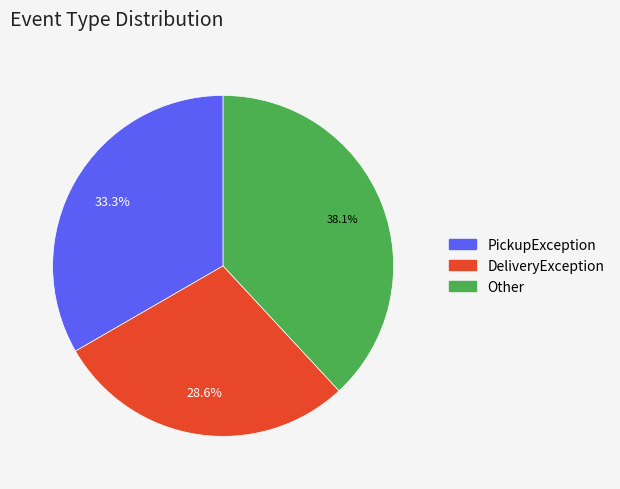

Does any single category account for the majority?

No